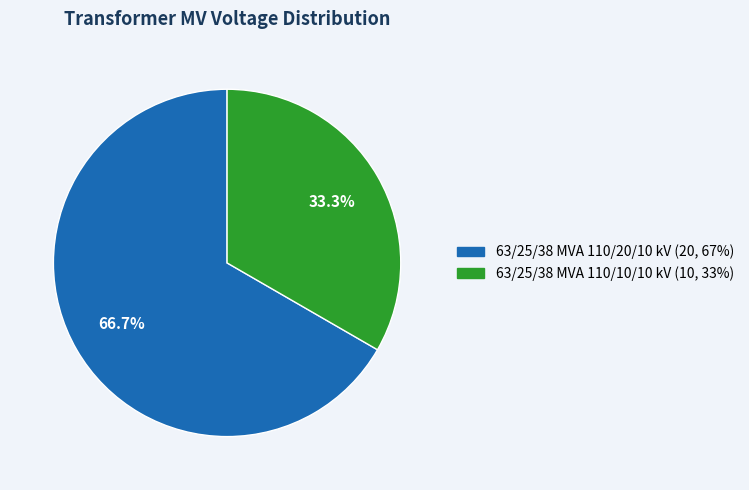

Is it true that 63/25/38 MVA 110/20/10 kV is 59% of the pie?

False